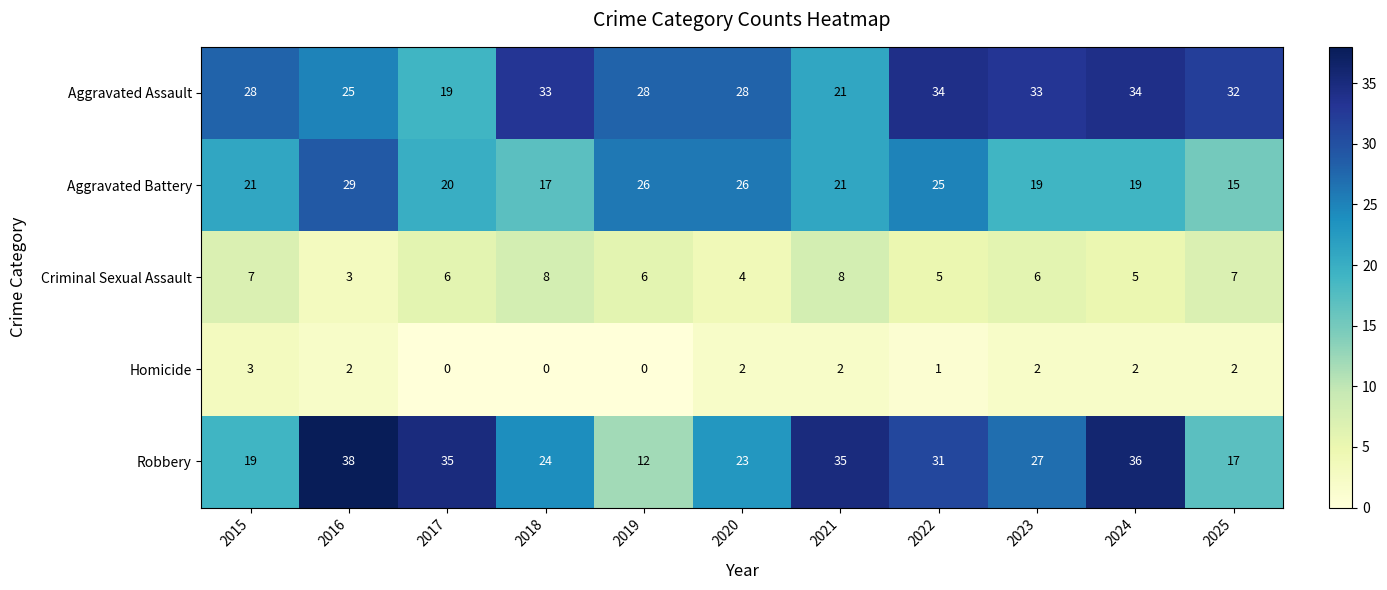

The Aggravated Battery series shows 19 at 2024. True or false?

True